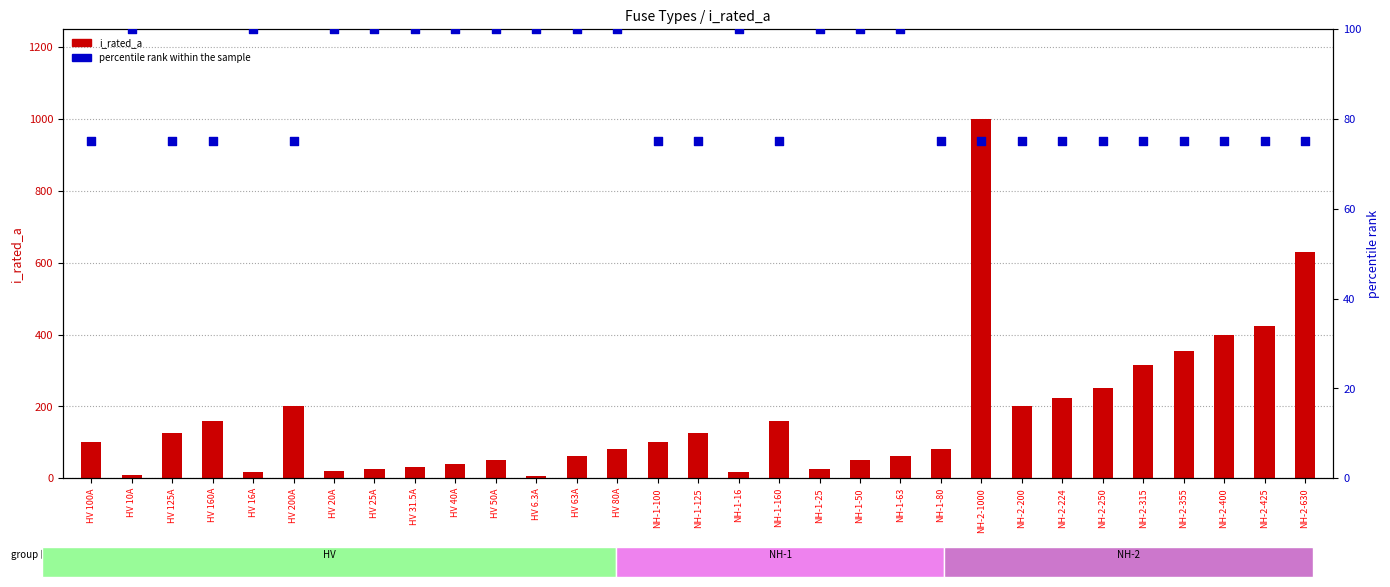

Is the value of percentile rank within the sample at HV 50A greater than the value of i_rated_a at HV 125A?

No